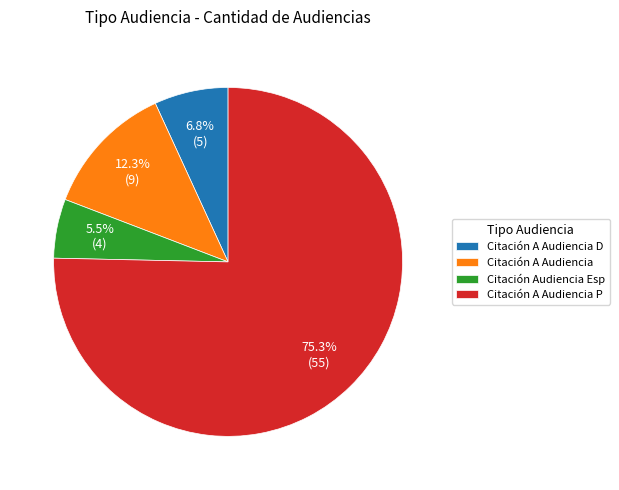

Approximately how many times larger is the value at Citación A Audiencia compared to Citación A Audiencia D?

1.8